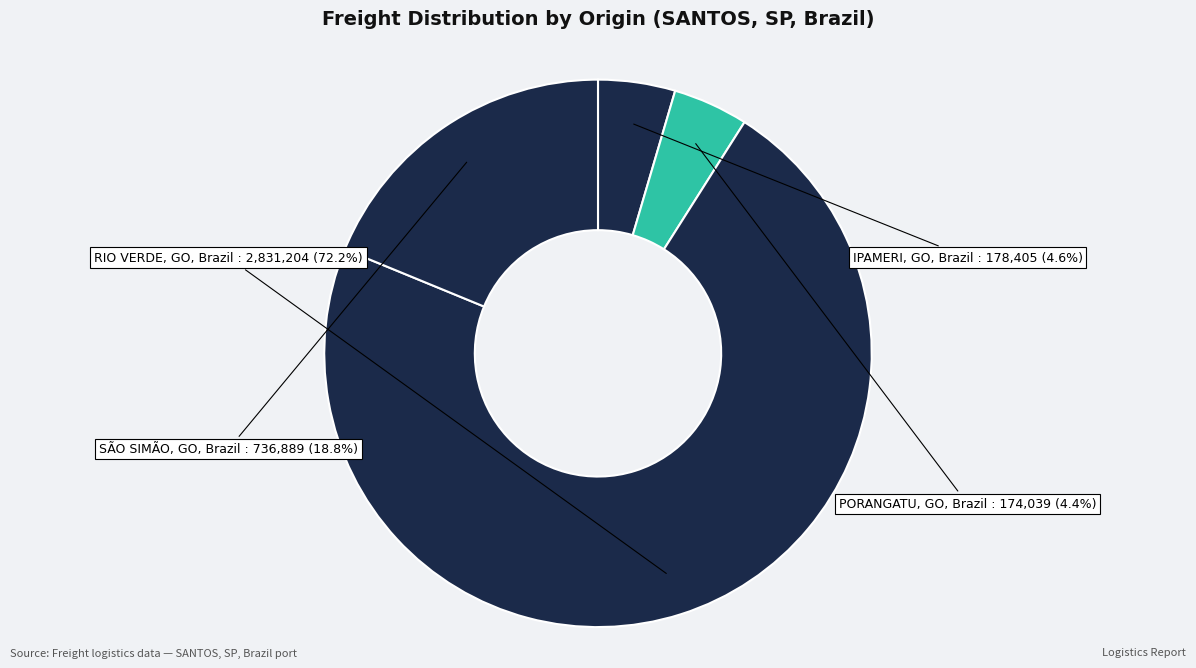

To the nearest percent, what is the difference between the largest and smallest slice percentages?

68%